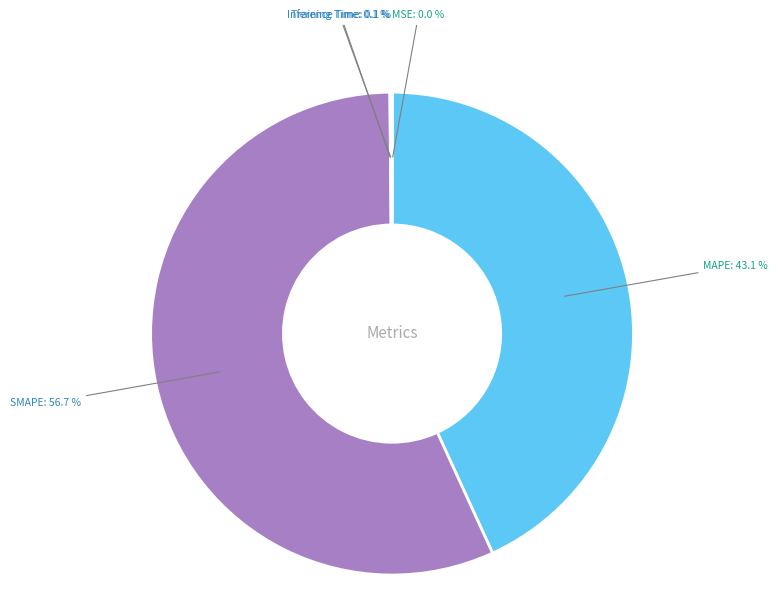

Does any single category account for the majority?

Yes